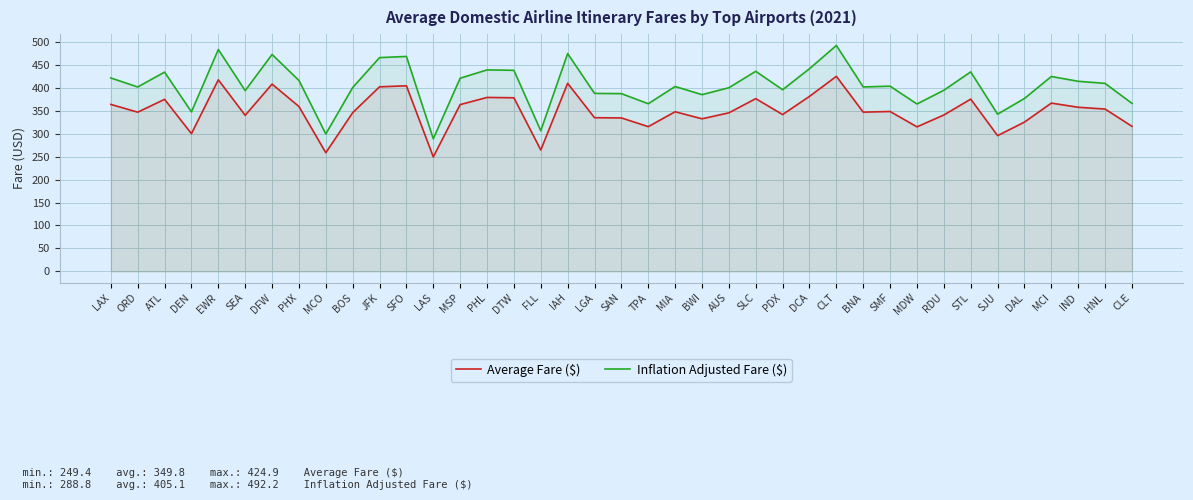

How many values in the Average Fare ($) series are below 347?

19